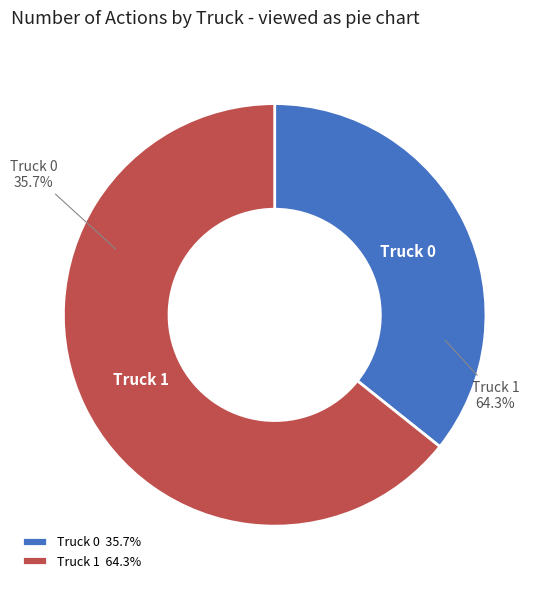

To the nearest percent, what is the difference between the Truck 1 and Truck 0 slice percentages?

29%